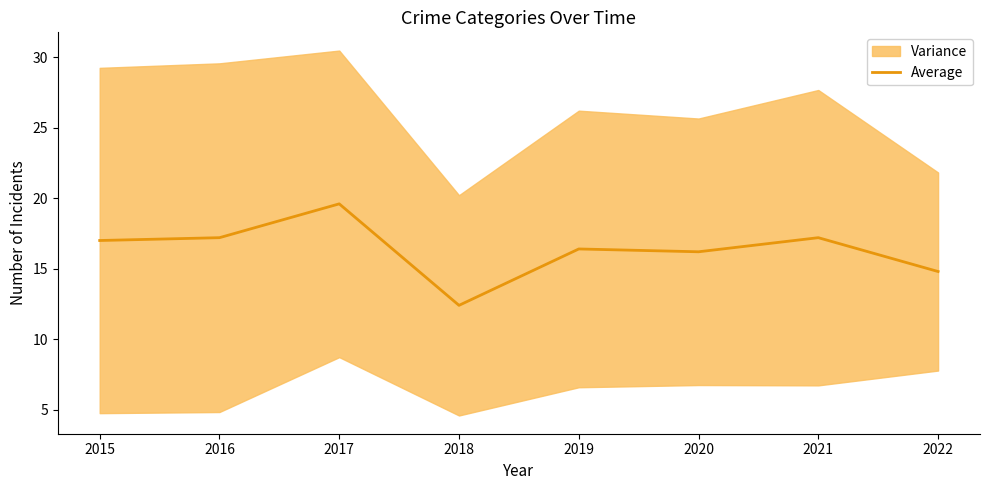

True or false: the data shows 17.0 at 2015.

True